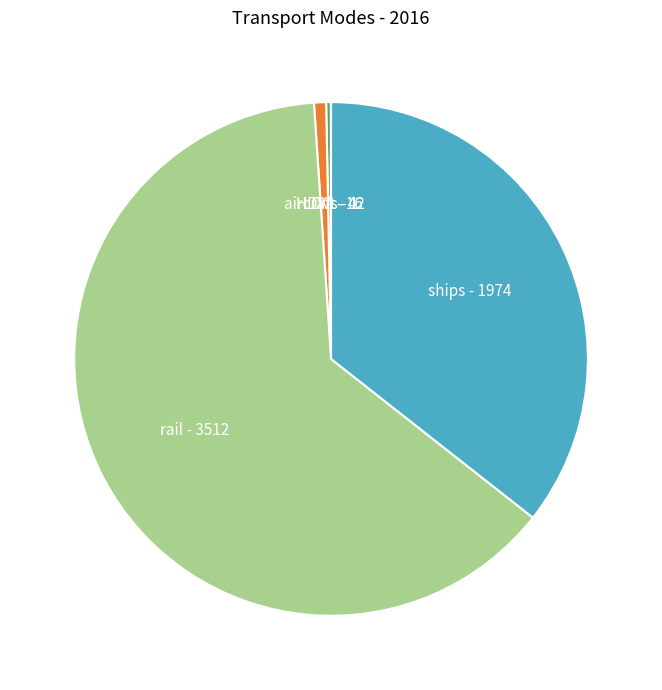

What is the ratio of the value at ships to the value at rail?

0.6